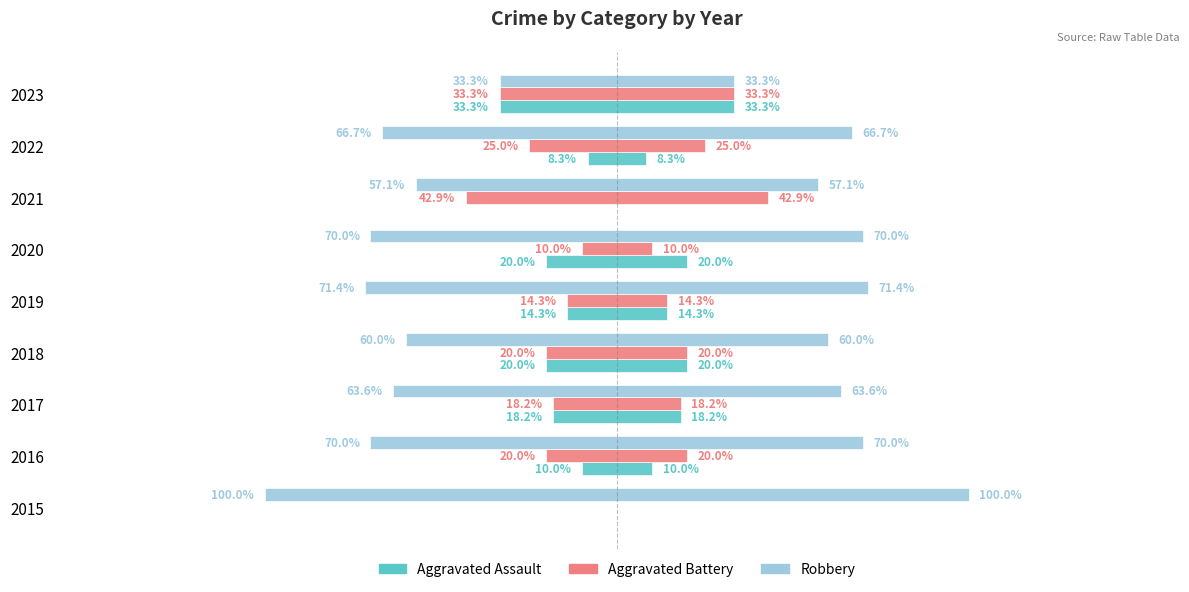

Reading right to left, list all the values displayed in this chart.

Aggravated Assault: 33.3	8.3	0.0	20.0	14.3	20.0	18.2	10.0	0.0
Aggravated Battery: 33.3	25.0	42.9	10.0	14.3	20.0	18.2	20.0	0.0
Robbery: 33.3	66.7	57.1	70.0	71.4	60.0	63.6	70.0	100.0